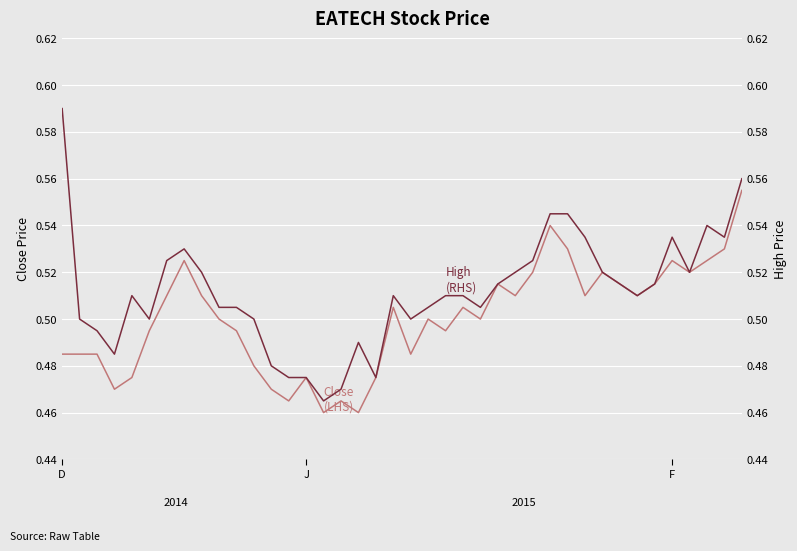

What position from the left is 15?

16